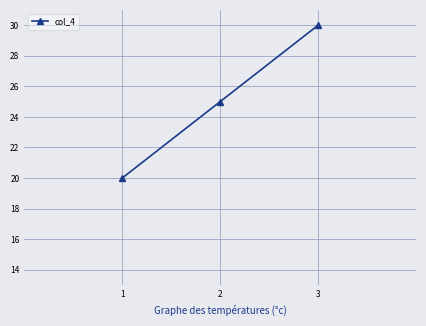

Is it true that the value at 1 is 20?

True